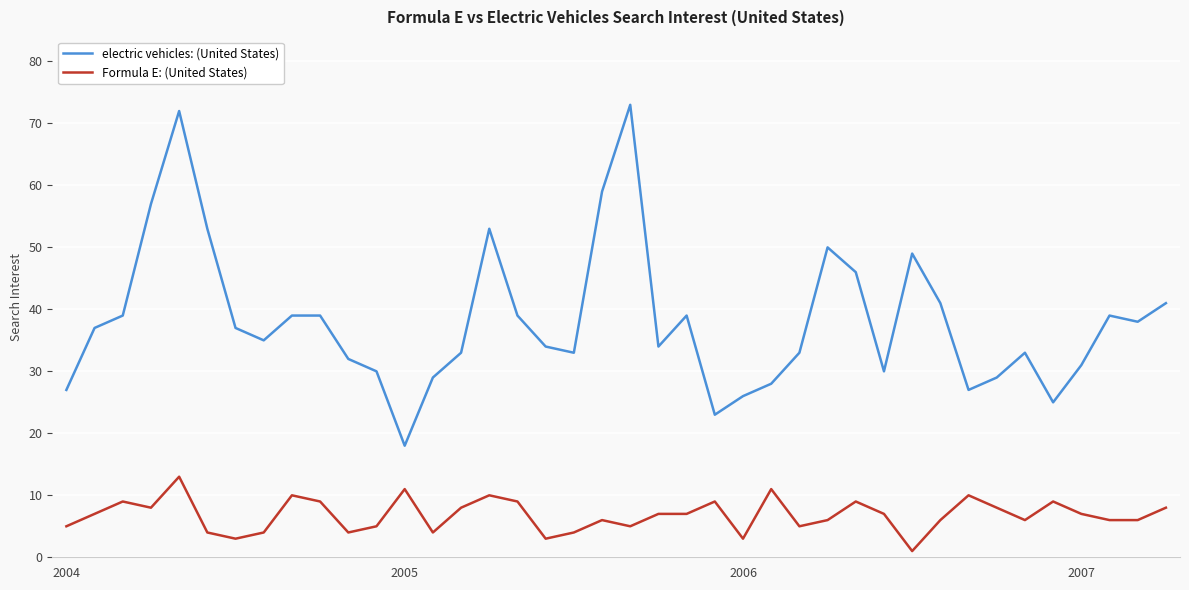

Which series has the largest total across all categories?

electric vehicles: (United States)